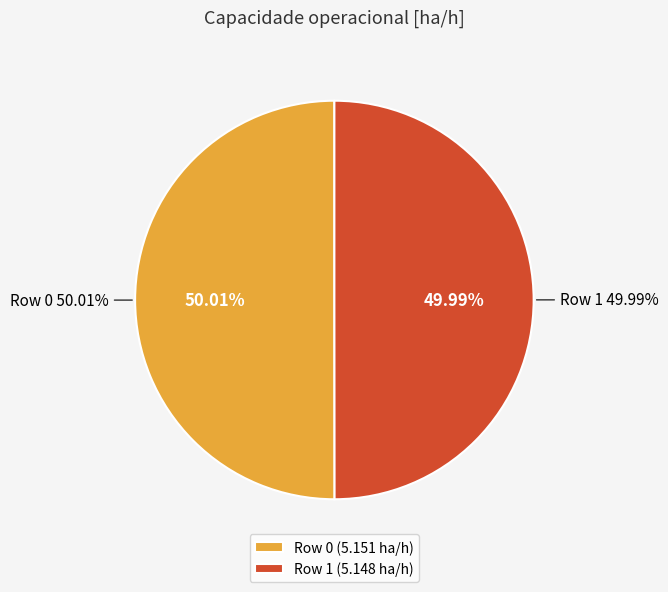

Rank the categories by value from lowest to highest.

Row 1, Row 0